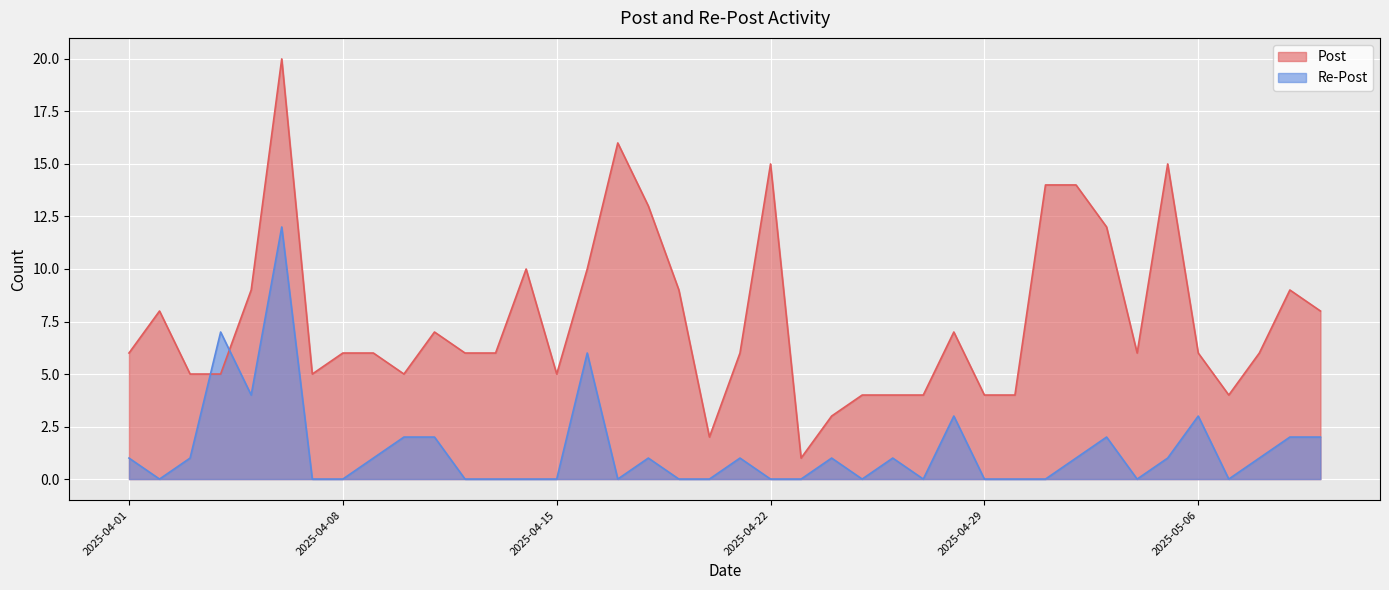

What is the spread (max minus min) of values at 2025-05-03?

10